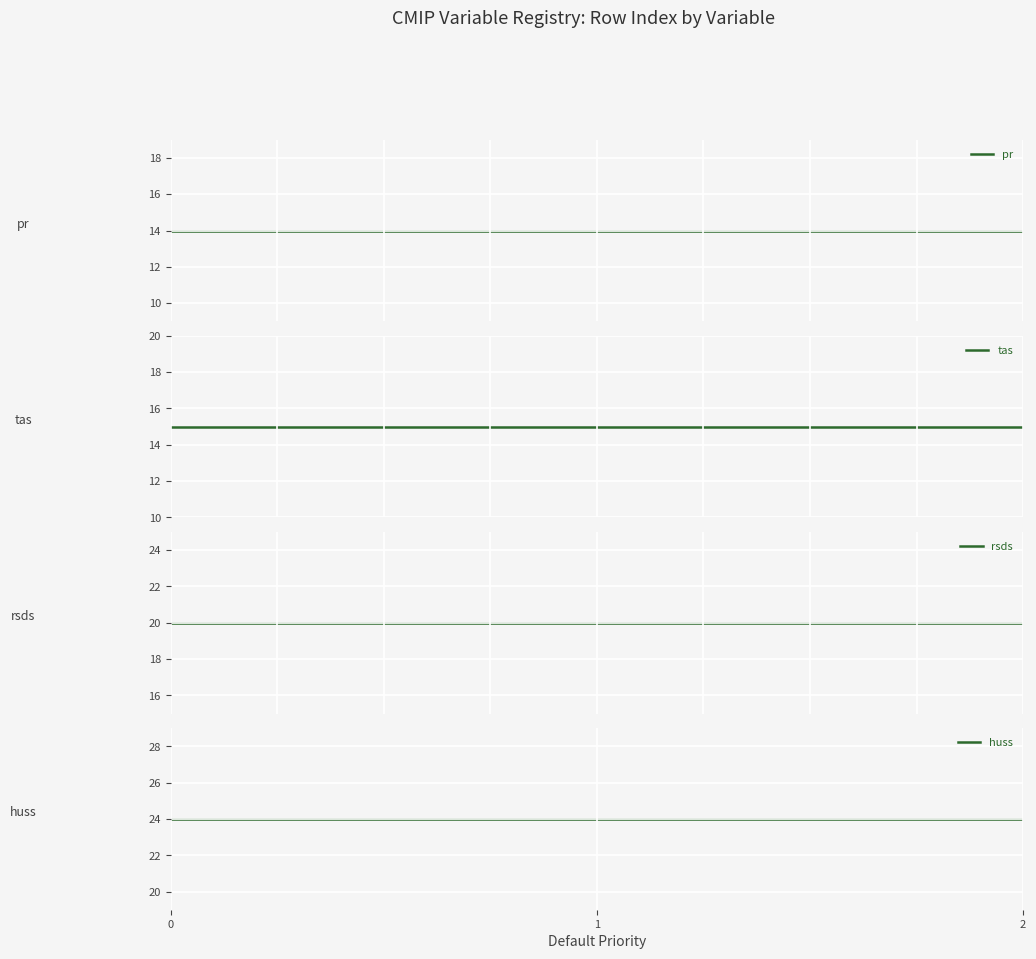

Is the value of rsds at 2 greater than the value of huss at 2?

No